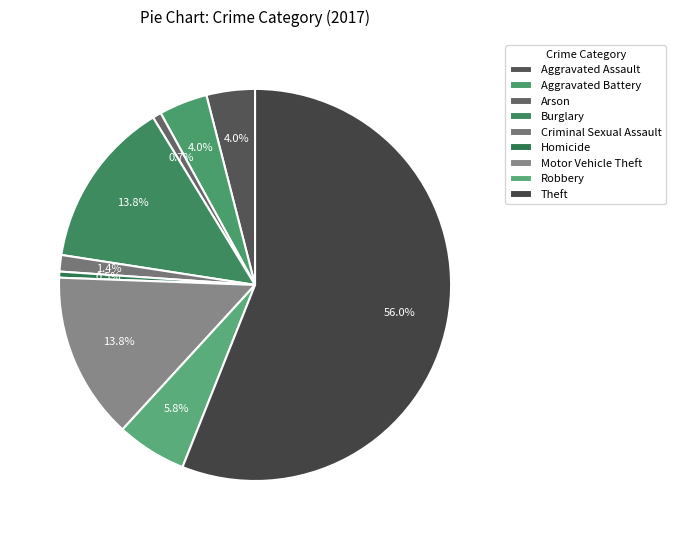

Count the number of slices in the pie.

9